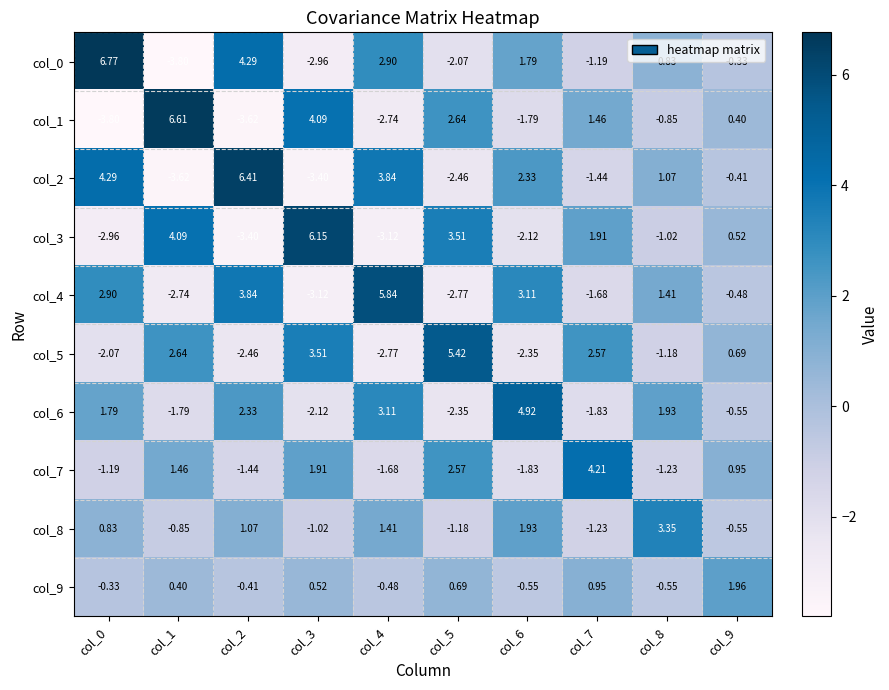

Count the number of data series in this chart.

10